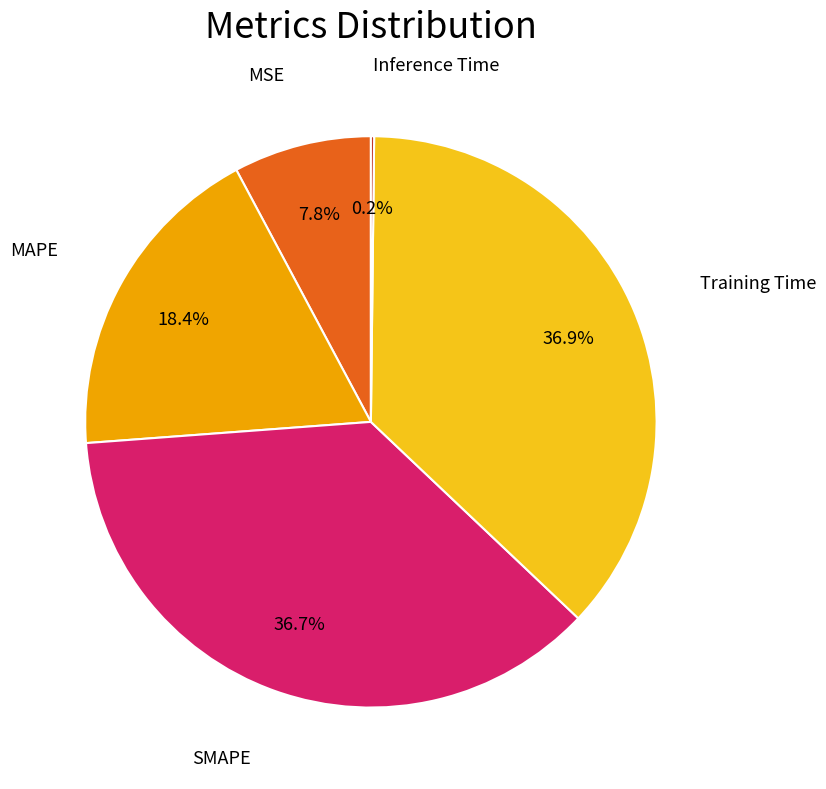

Does any single category account for the majority?

No